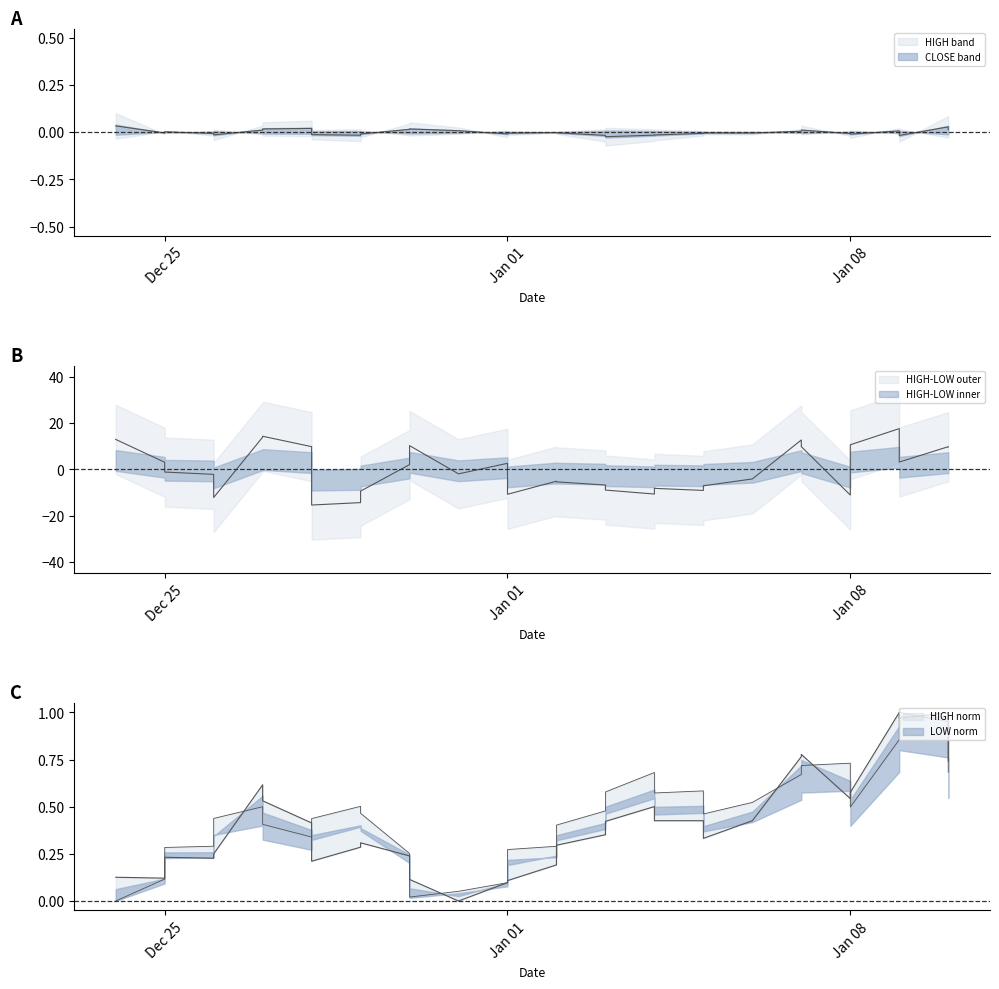

Which label corresponds to the largest value in the chart?

2018-01-09